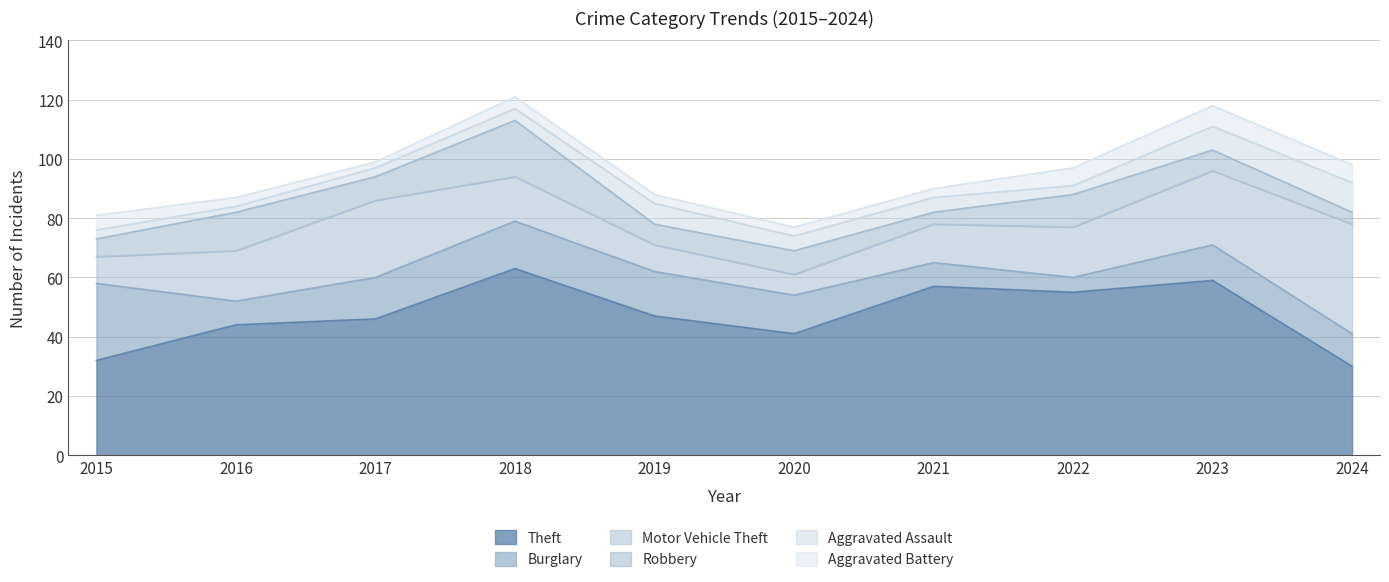

Rank the series by their maximum value, from lowest to highest.

Aggravated Battery, Aggravated Assault, Robbery, Burglary, Motor Vehicle Theft, Theft